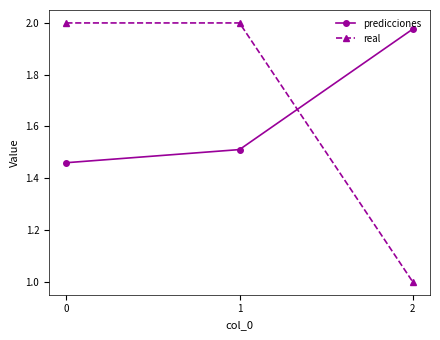

What is the total value across all series at 2?

3.0